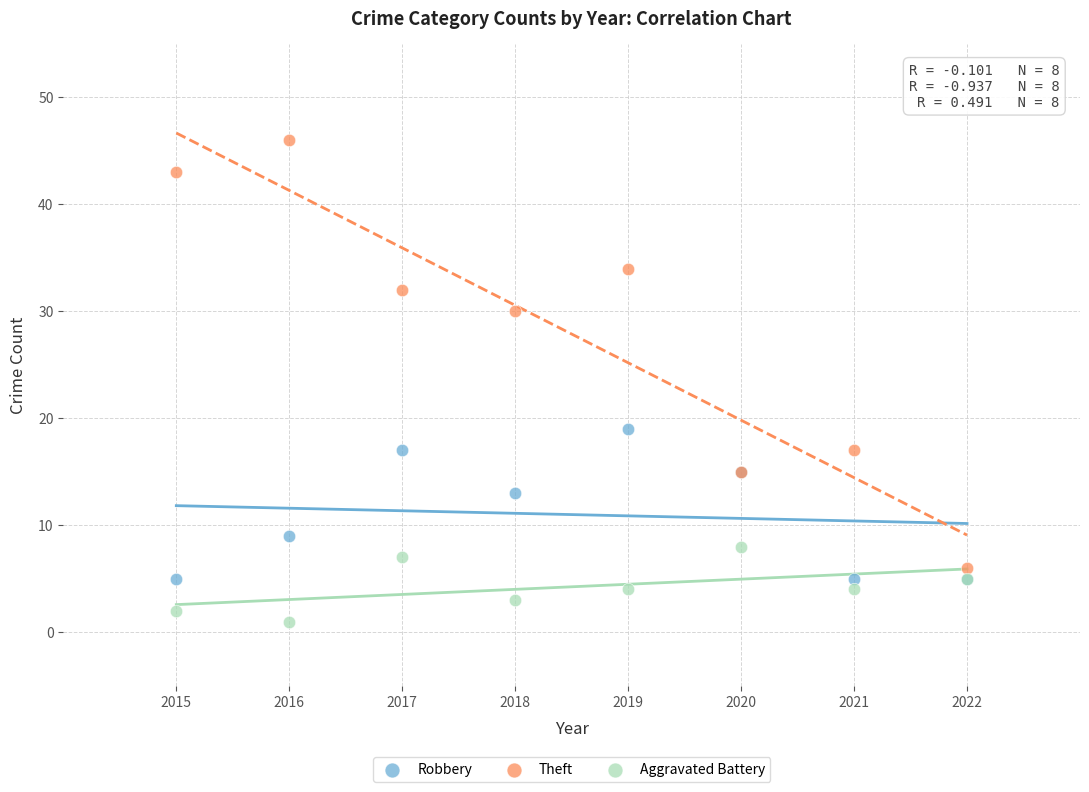

Which series reaches the minimum Y coordinate?

Aggravated Battery